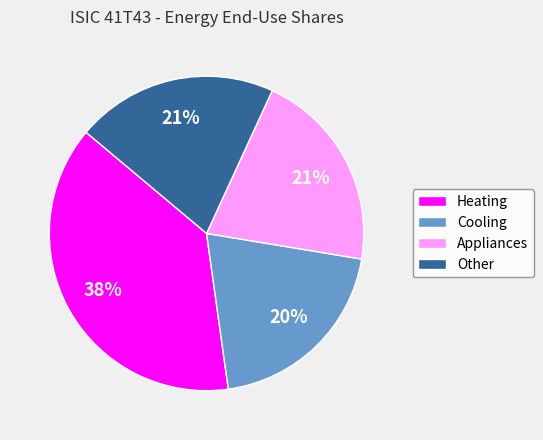

Is it true that Appliances is 26% of the pie?

False